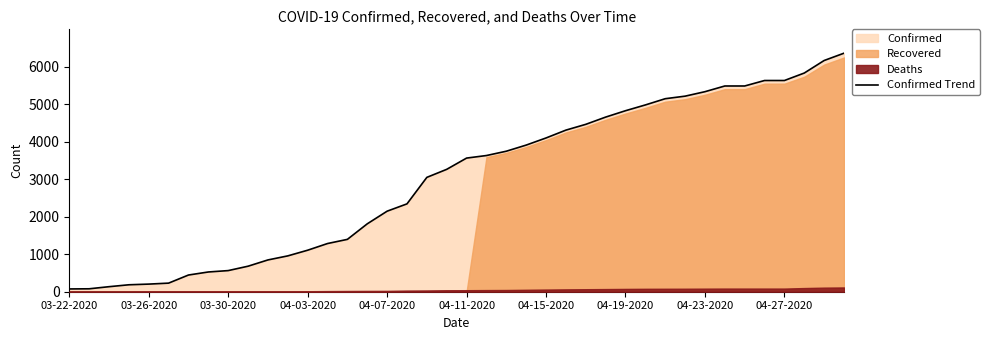

Does the chart display data point markers on the line(s)?

No